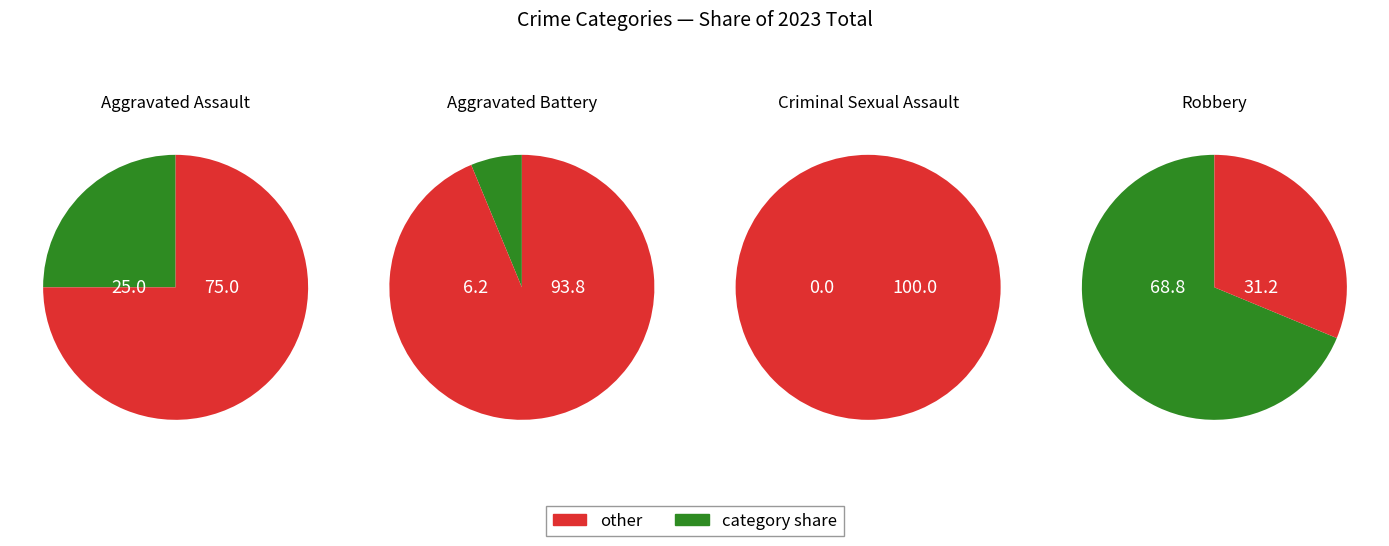

True or false: Aggravated Assault accounts for 10% of the total.

False